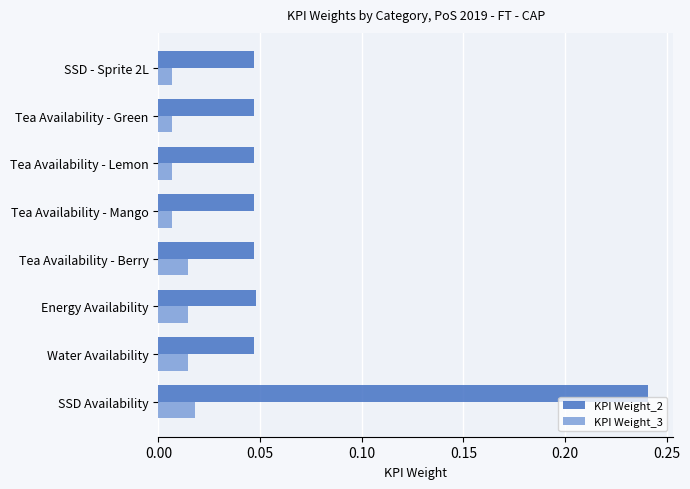

Count the KPI Weight_3 values in the range 0 to 1.

8